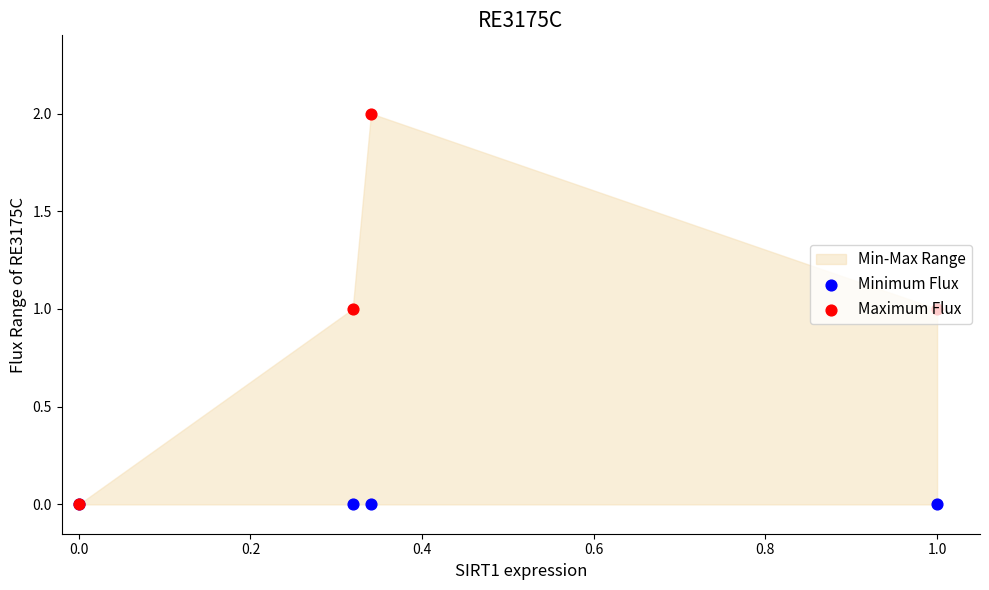

Is the value of Maximum Flux at 1.0 greater than the value of Minimum Flux at 1.0?

Yes